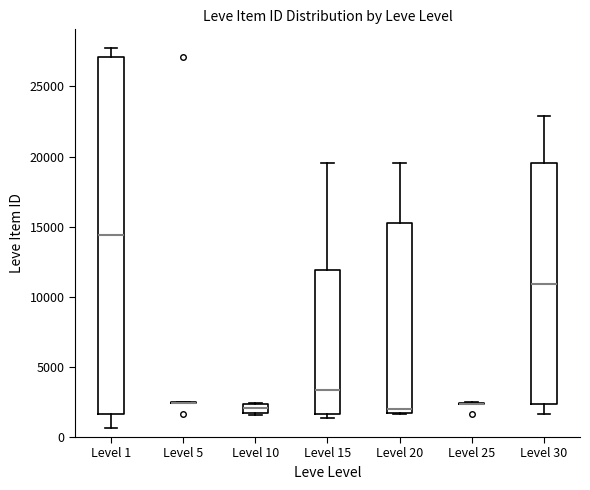

Where is the upper edge of the box for Level 15 on the y-axis? The values are not printed on the chart, so give them approximately, as read against the axis.

12000